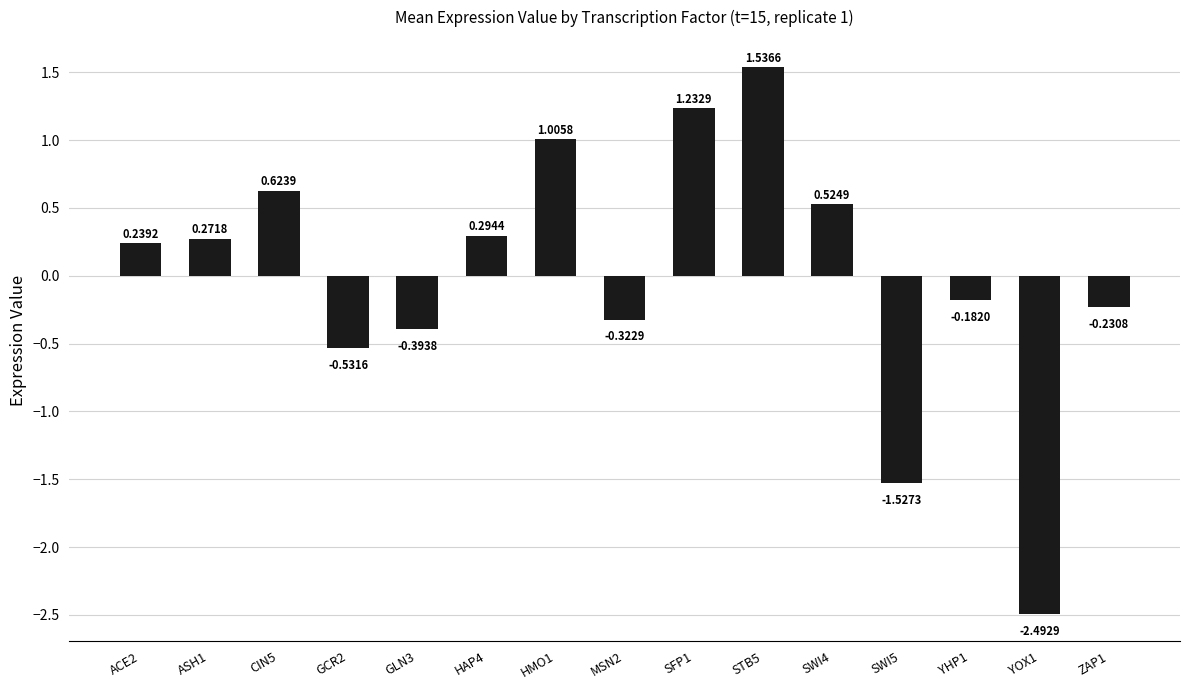

Are the bars grouped side by side (vs. stacked)?

No